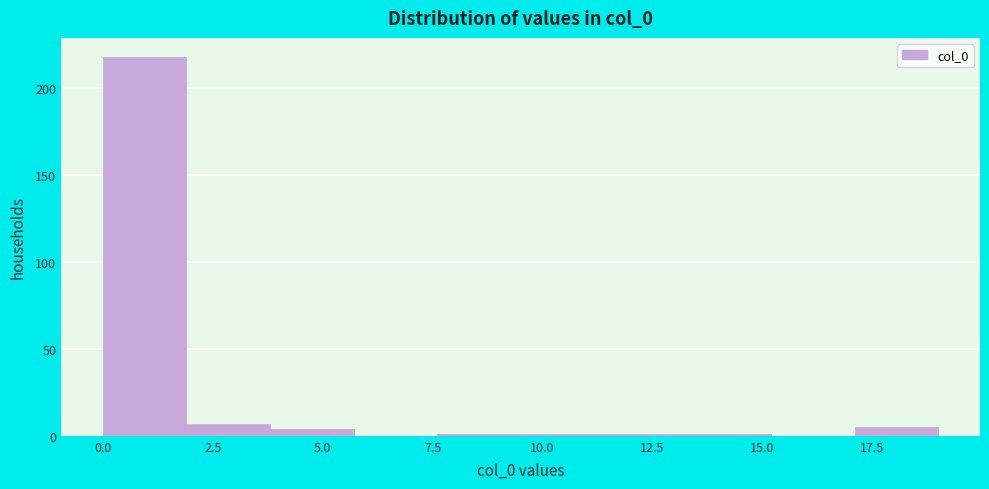

Read against the x-axis, roughly where is the centre of the tallest bar?

1.0